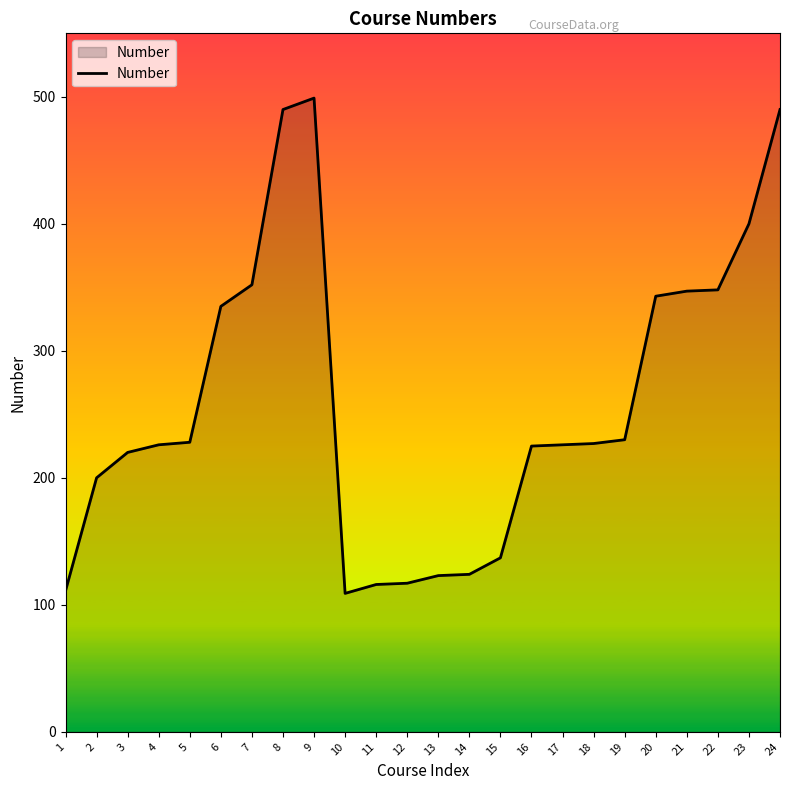

What is the maximum value shown in the chart?

499